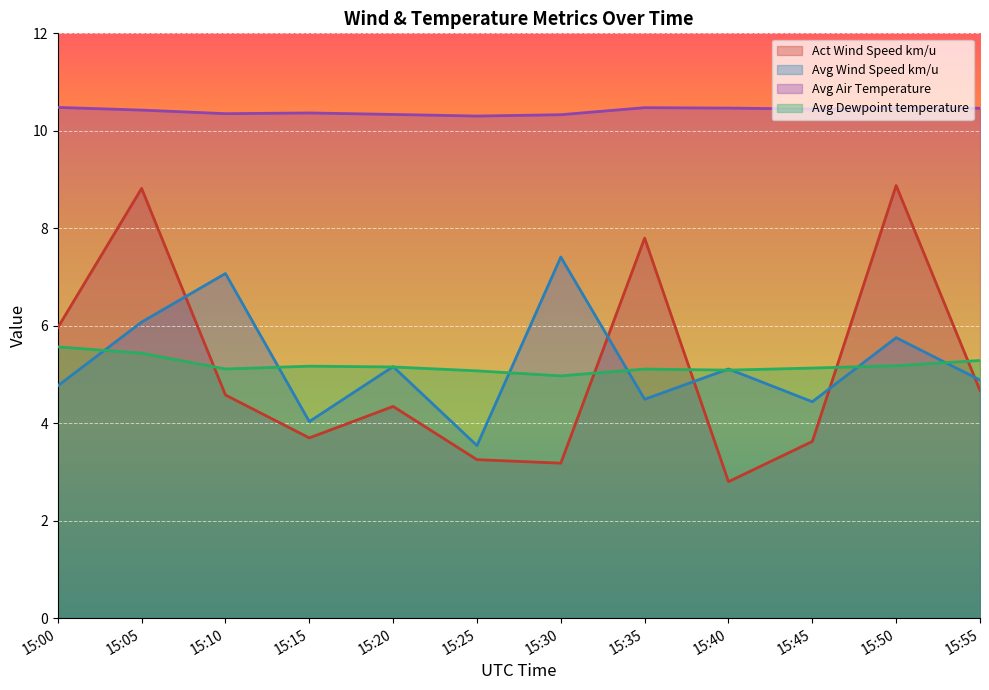

Is the value of Avg Wind Speed km/u at 15:30 greater than the value of Avg Air Temperature at 15:45?

No